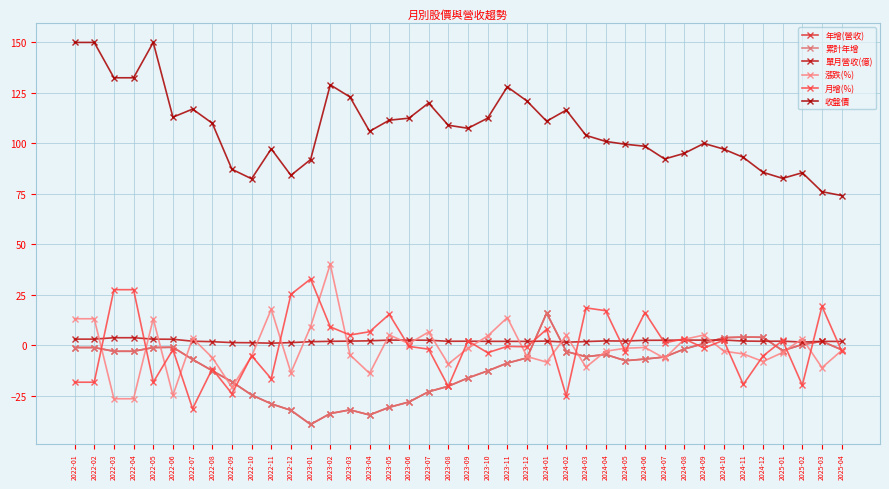

What value does the 月增(%) series have at 2022-03?

27.6